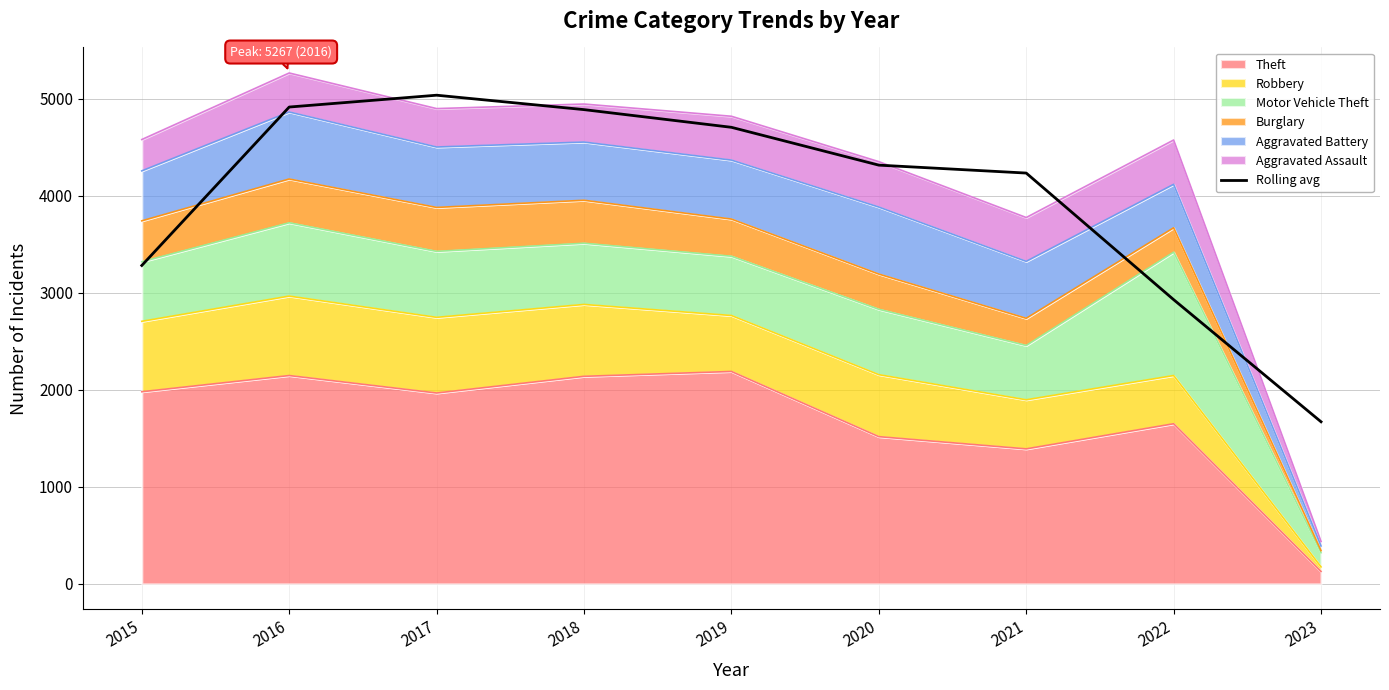

True or false: the data has more than 2 interior local peaks.

False